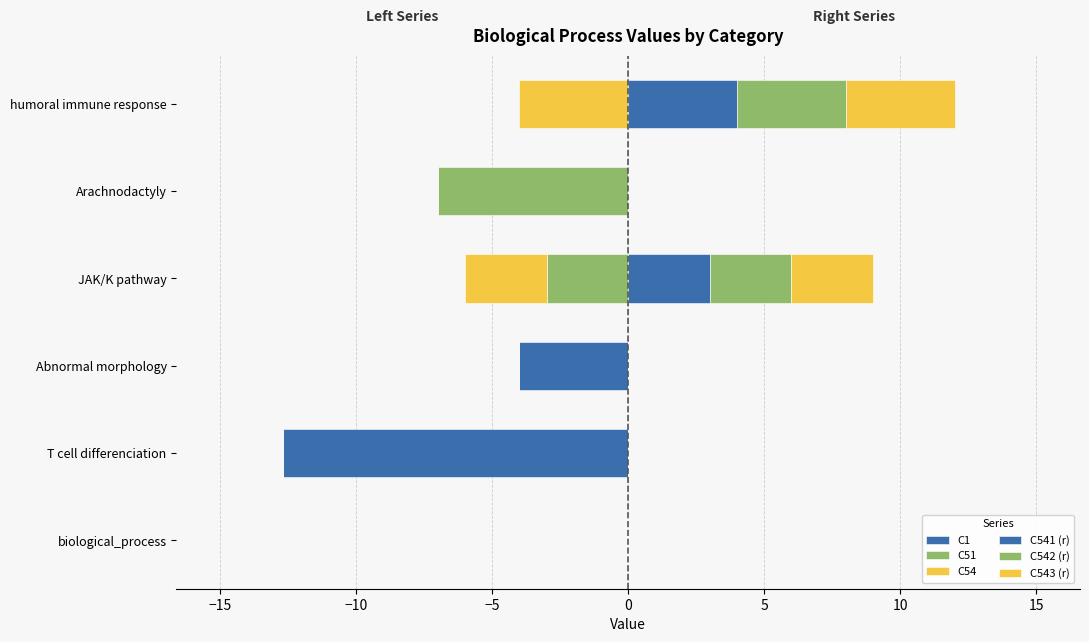

What is the value of the C543 (r) bar at the 6th from the left?

4.0